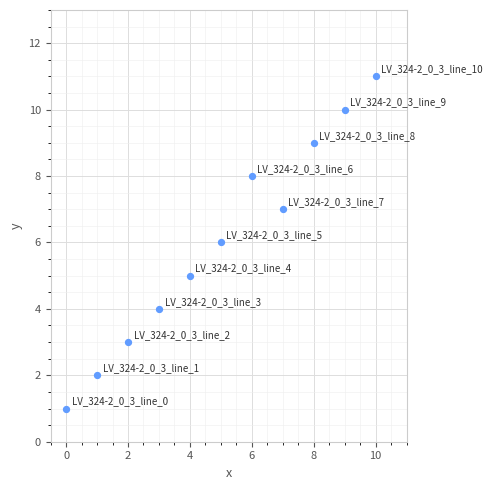

What is the average Y value?

6